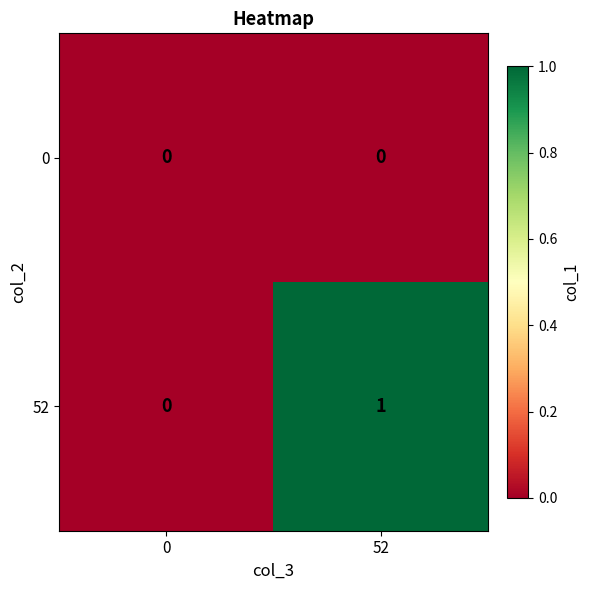

The 52 series shows 1 at 0. True or false?

False